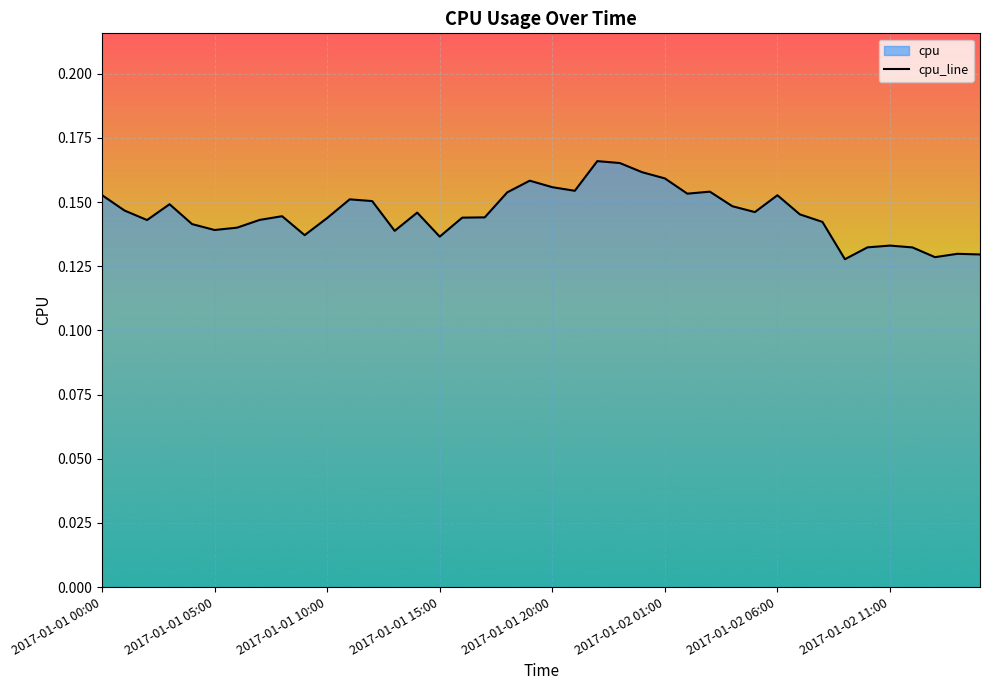

Reading left to right, what are all the values shown in this chart?

0.2	0.1	0.1	0.1	0.1	0.1	0.1	0.1	0.1	0.1	0.1	0.2	0.2	0.1	0.1	0.1	0.1	0.1	0.2	0.2	0.2	0.2	0.2	0.2	0.2	0.2	0.2	0.2	0.1	0.1	0.2	0.1	0.1	0.1	0.1	0.1	0.1	0.1	0.1	0.1